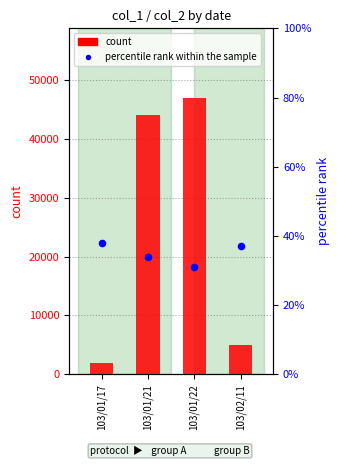

Which series reaches the maximum Y coordinate?

count